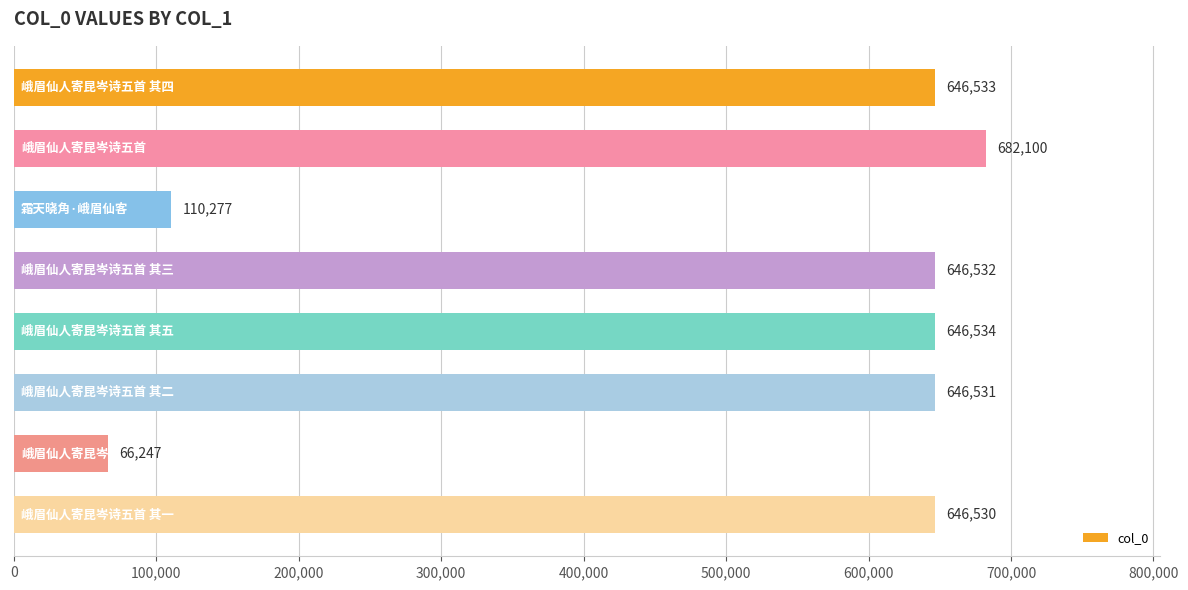

What is the value of the 7th bar from the top?

66247